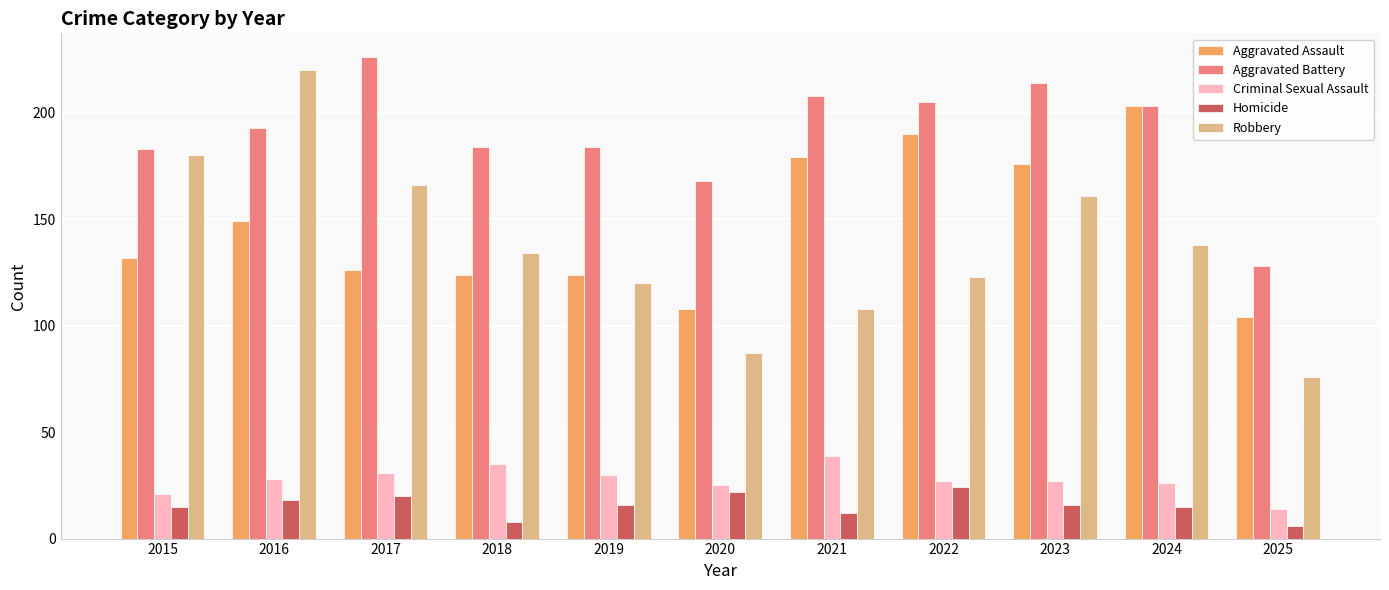

At which label does Homicide reach its peak?

2022